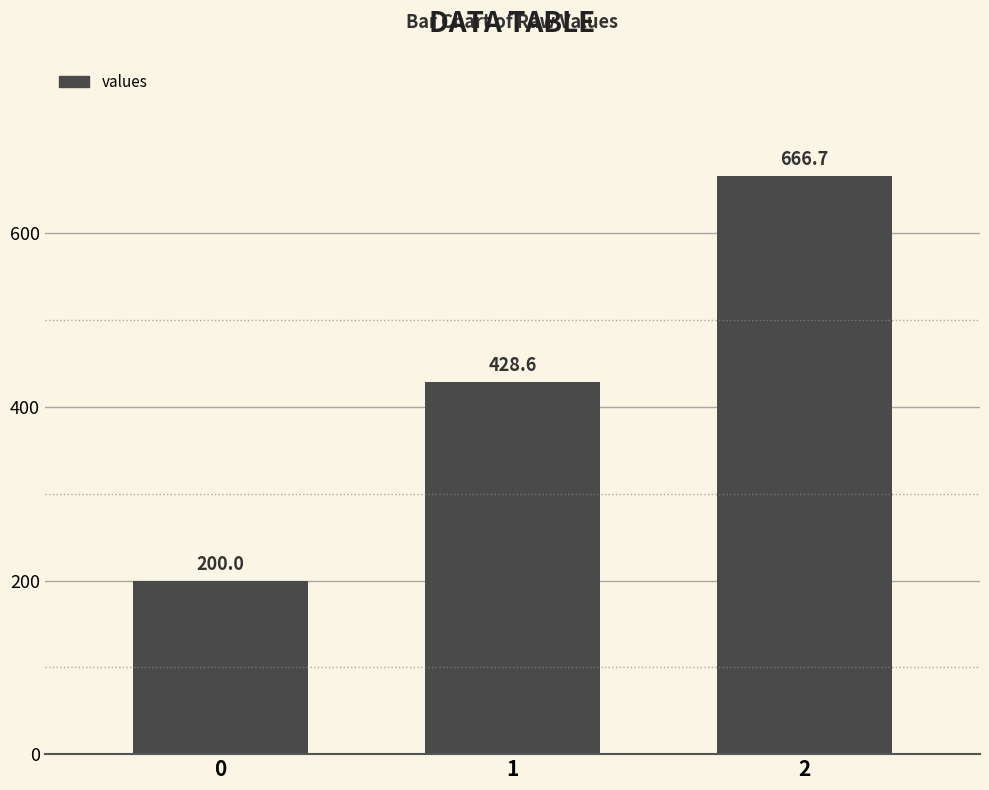

What is the difference between the maximum and minimum values?

466.7